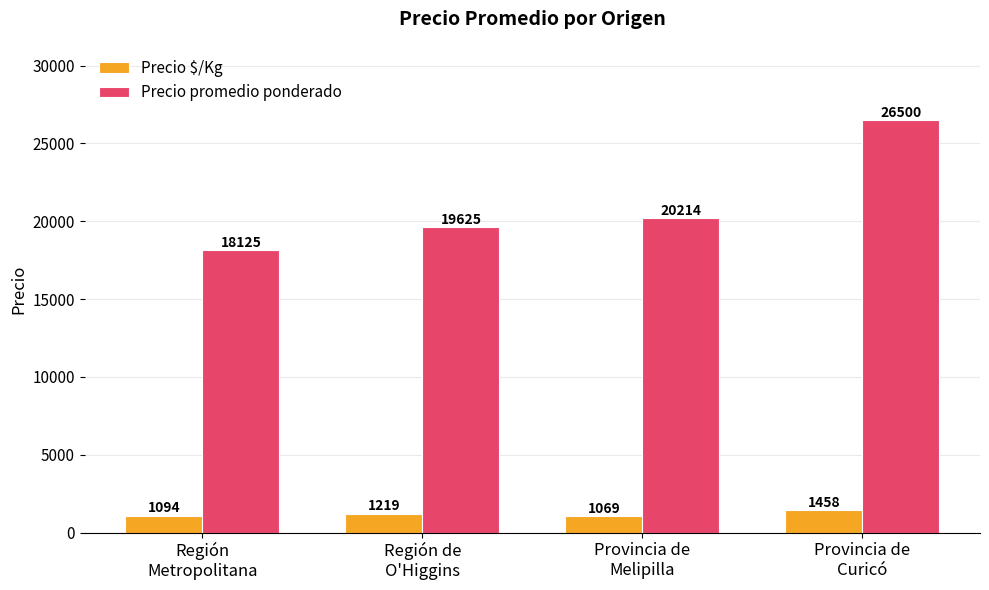

The Precio promedio ponderado series shows 26500 at Provincia de
Curicó. True or false?

True